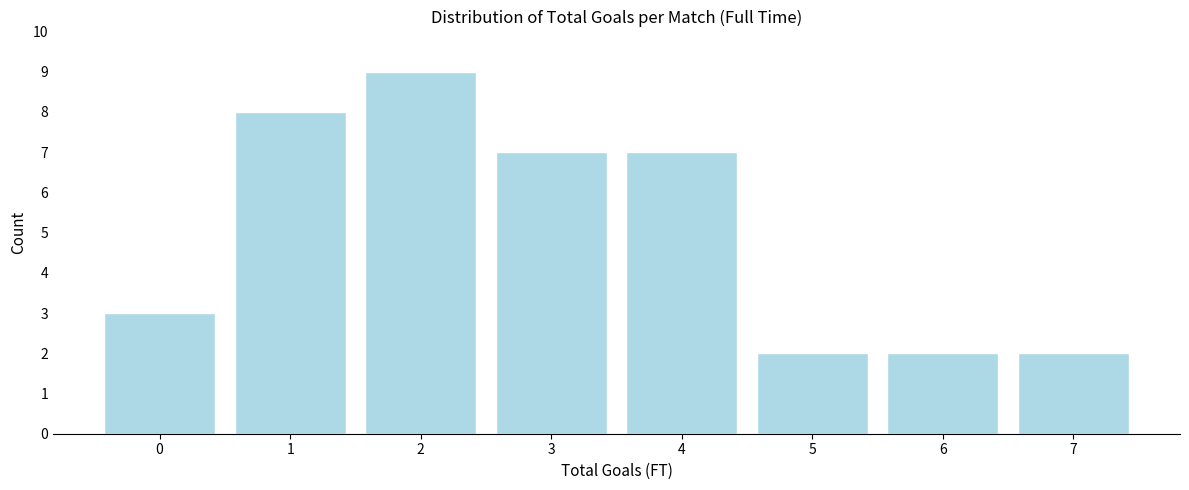

How tall is the bar that spans -0.5 to 0.5 on the x-axis? The values are not printed on the chart, so give them approximately, as read against the axis.

3